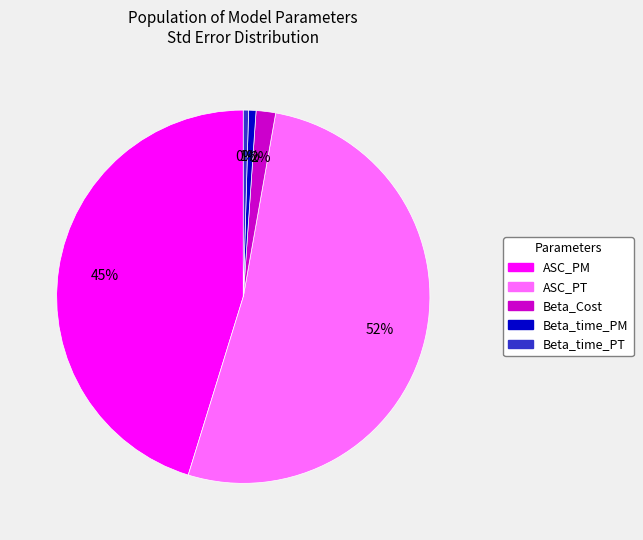

Which category accounts for the majority?

ASC_PT